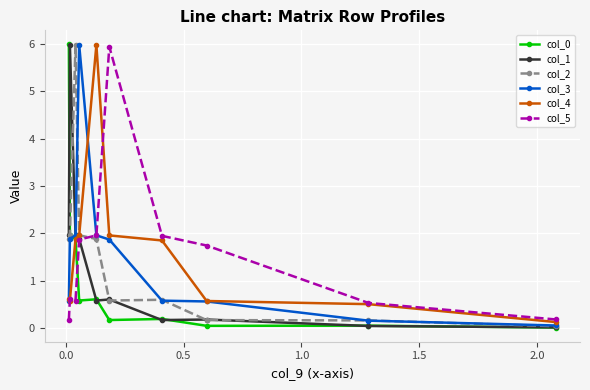

At how many categories does at least one series exceed 2?

6